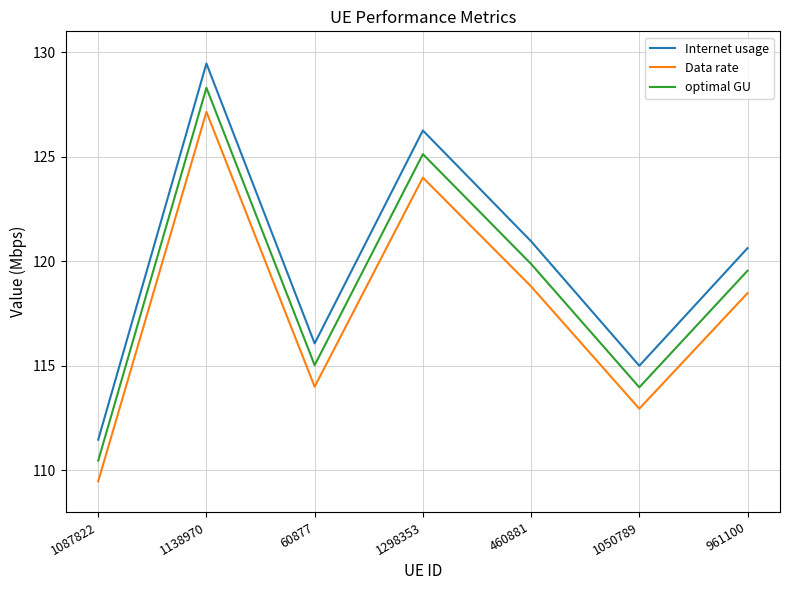

What is the sum of the Internet usage values at 60877 and 1087822?

227.5